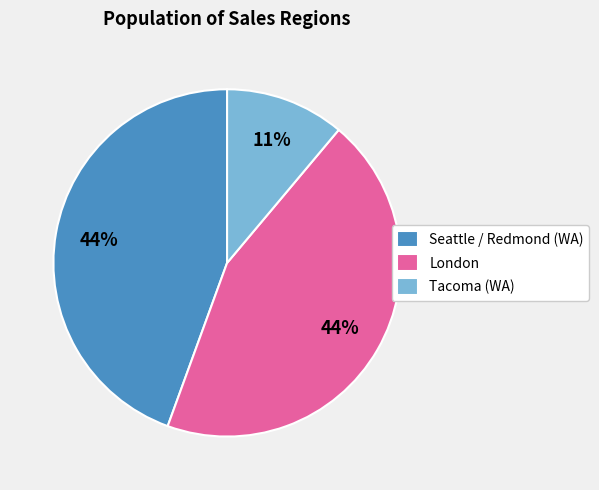

Does Seattle / Redmond (WA) represent more than half of the total?

No